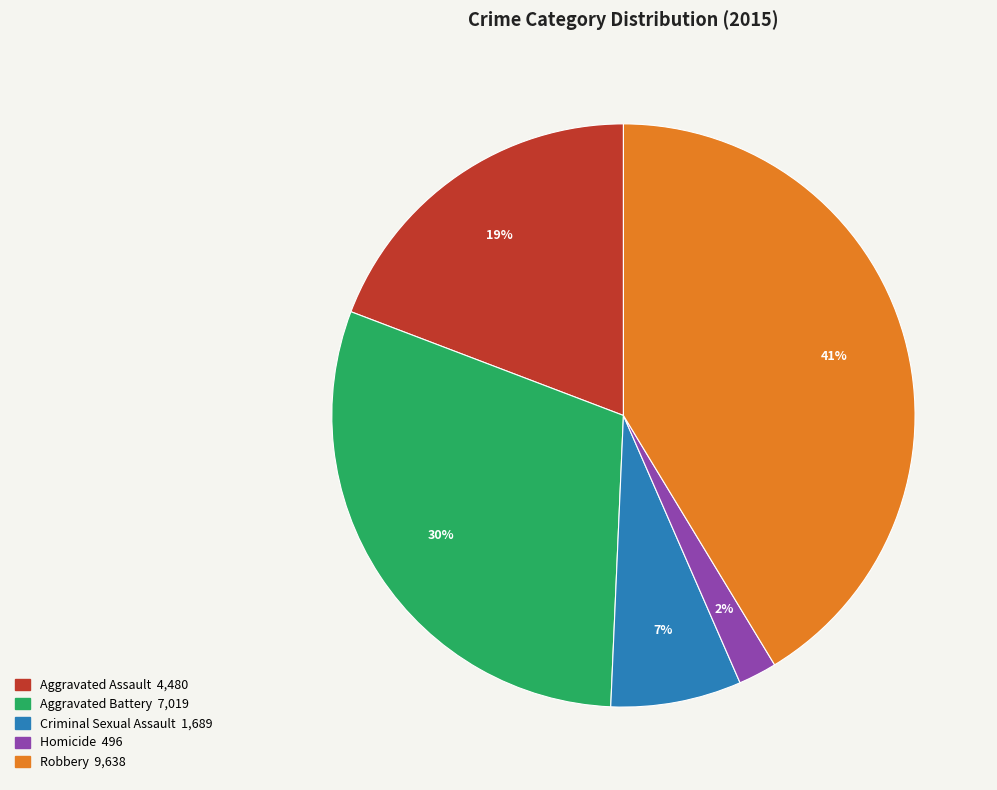

Which slice is the smallest?

Homicide